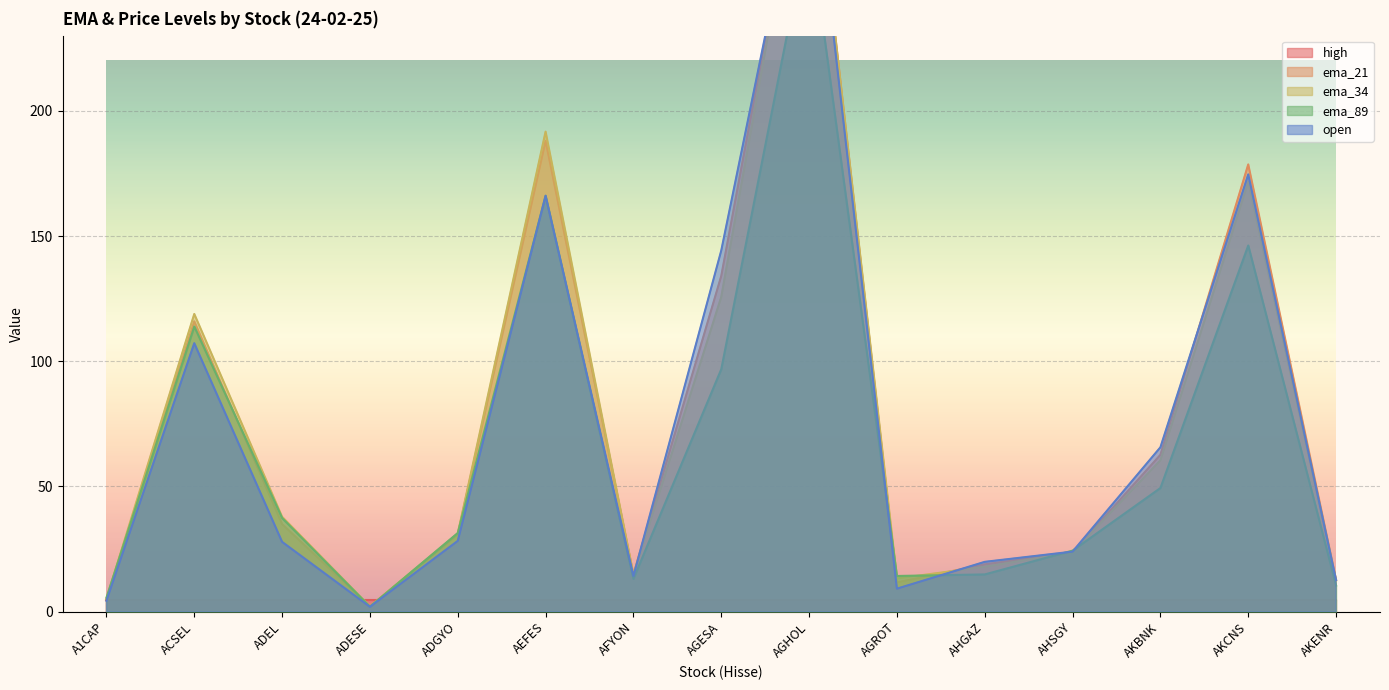

What is the sum of the open values at ADEL and AFYON?

42.2